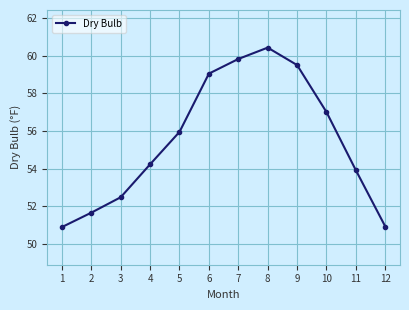

True or false: there are more than 2 points higher than both neighbors.

False